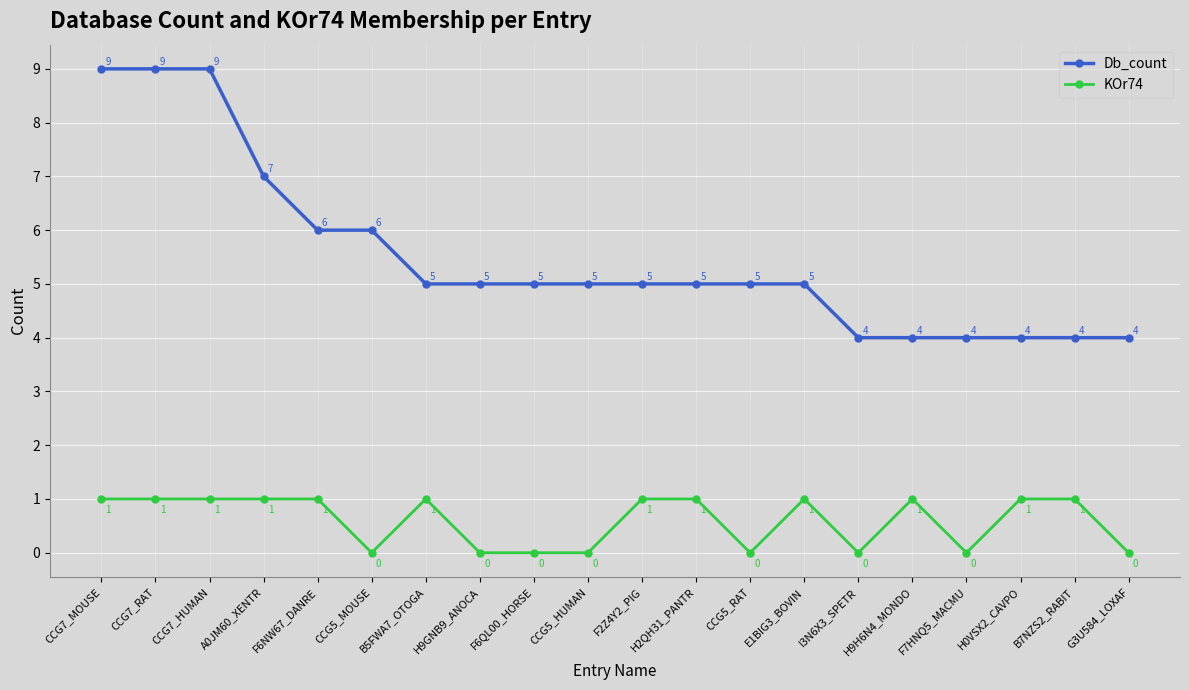

Rank the series at H2QH31_PANTR from highest to lowest value.

Db_count, KOr74